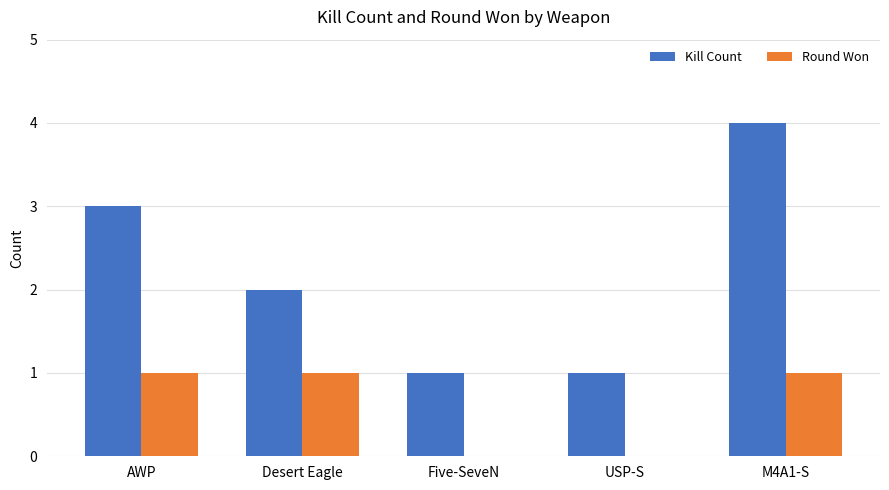

Is it true that Kill Count equals 1 at USP-S?

True